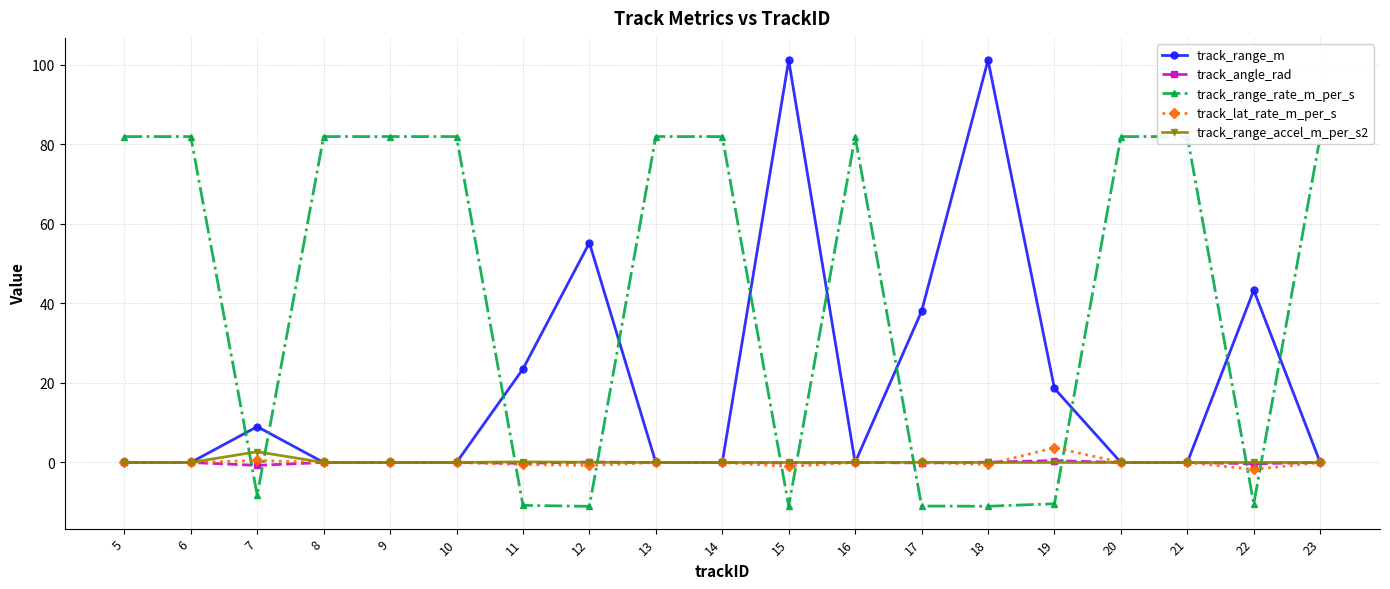

At 7, list the series in order from largest to smallest.

track_range_m, track_range_accel_m_per_s2, track_lat_rate_m_per_s, track_angle_rad, track_range_rate_m_per_s